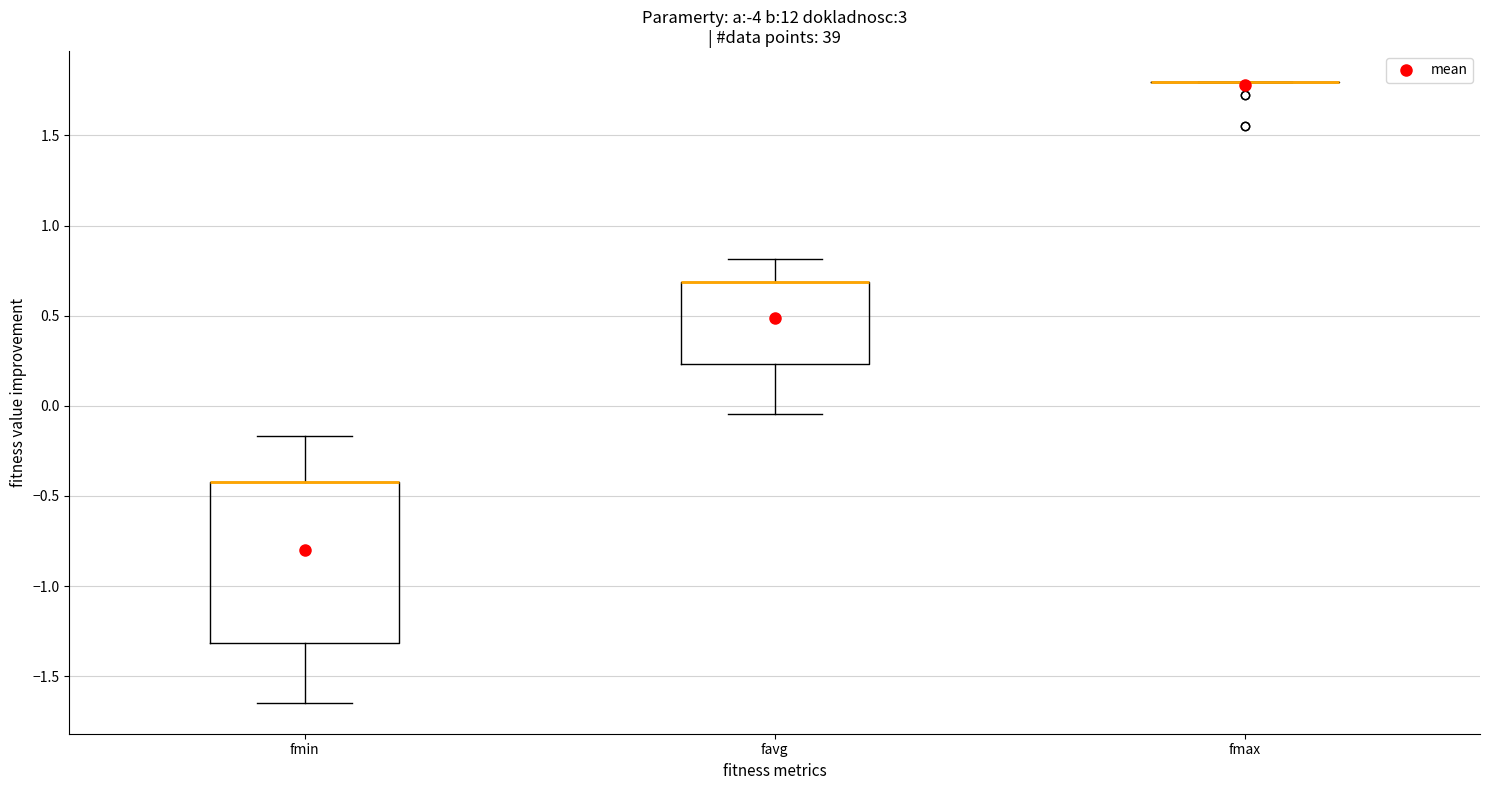

Which box is the tallest, from its lower edge to its upper edge?

fmin